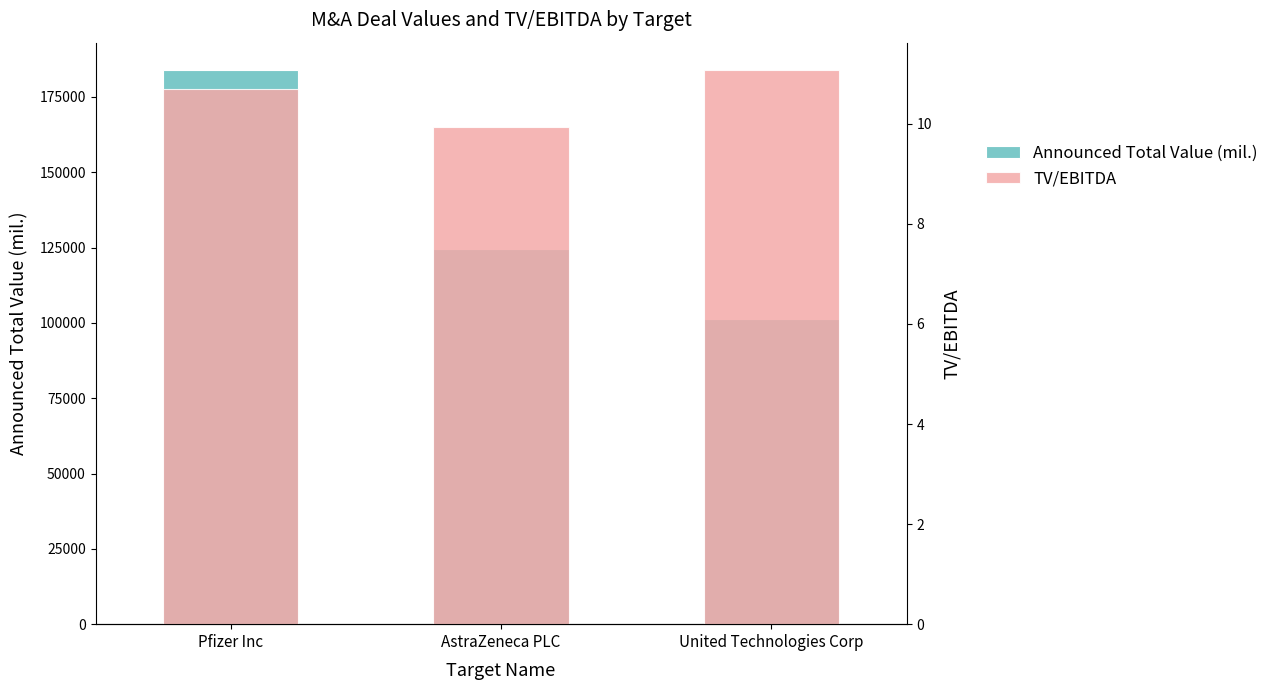

Rank the series by their maximum value, from lowest to highest.

TV/EBITDA, Announced Total Value (mil.)